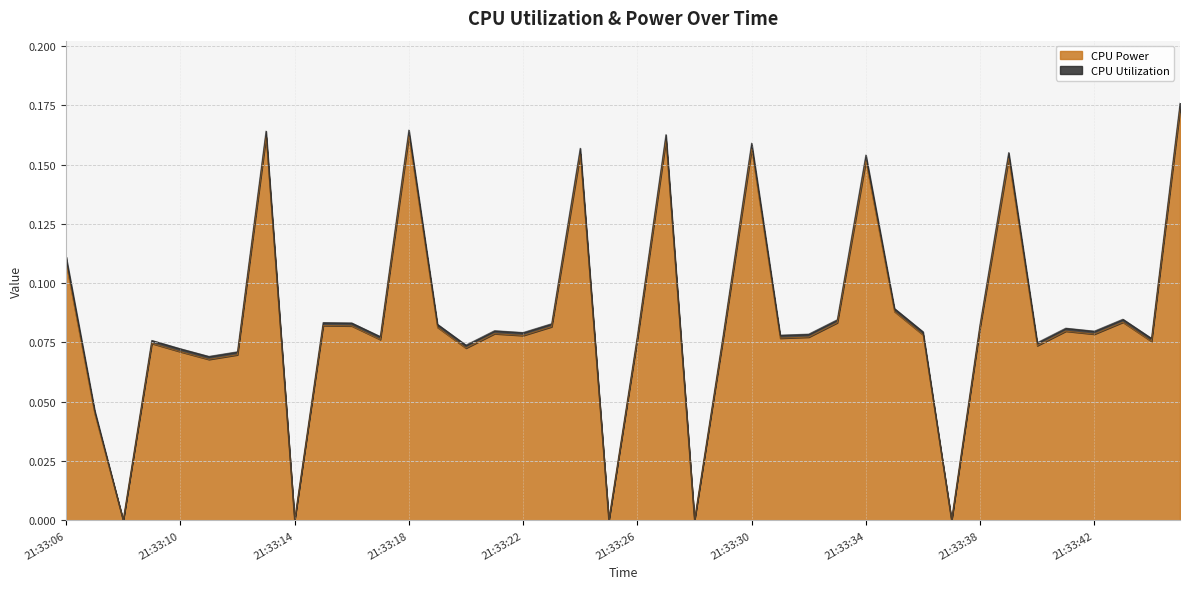

Does the chart have visible grid lines?

Yes